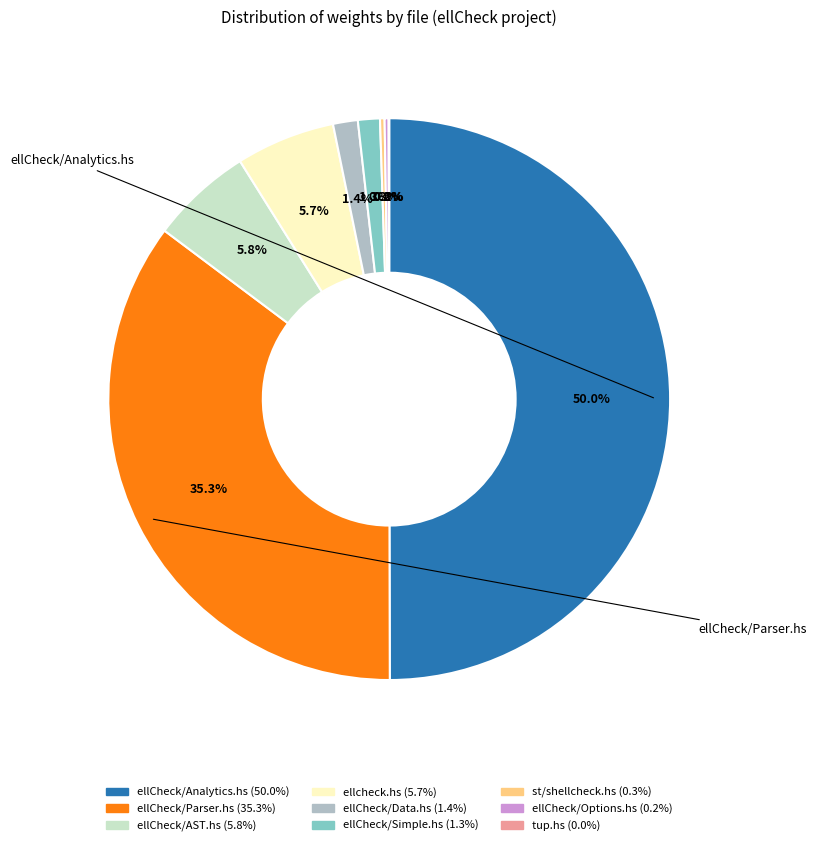

True or false: ellcheck.hs accounts for 6% of the total.

True